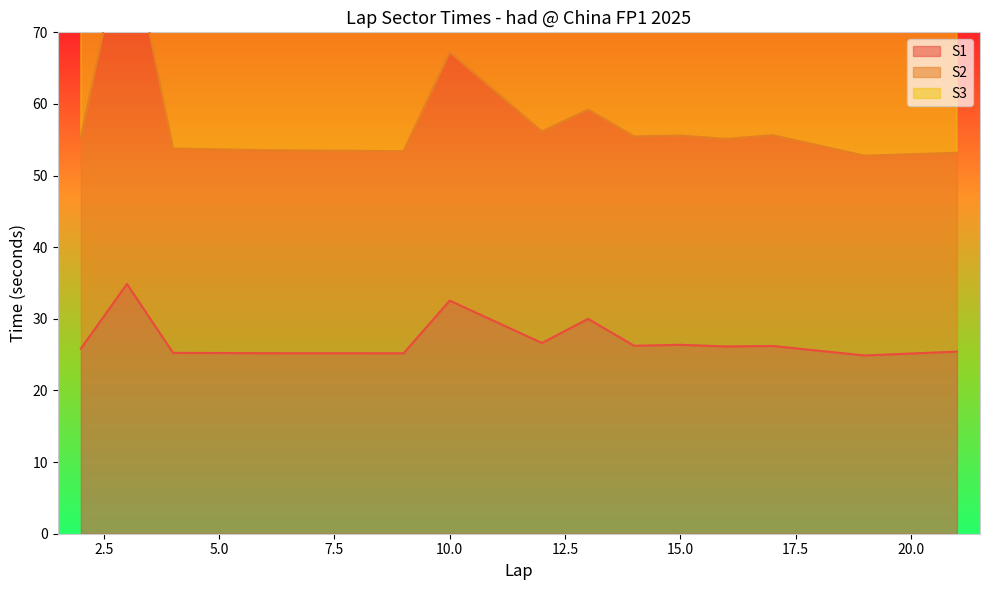

How many lines are shown in the chart?

3